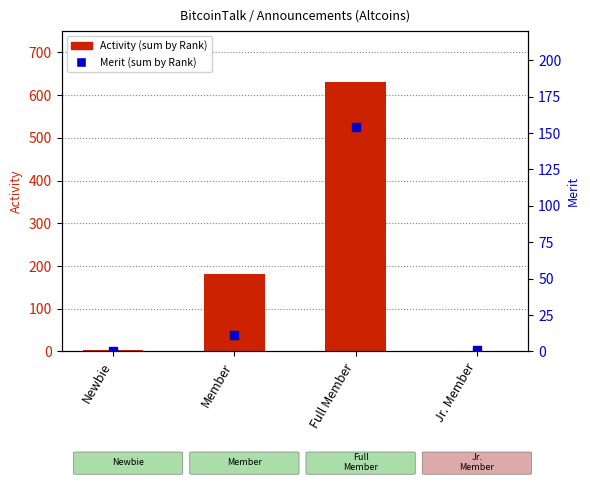

Which series has the largest total across all categories?

Activity (sum by Rank)